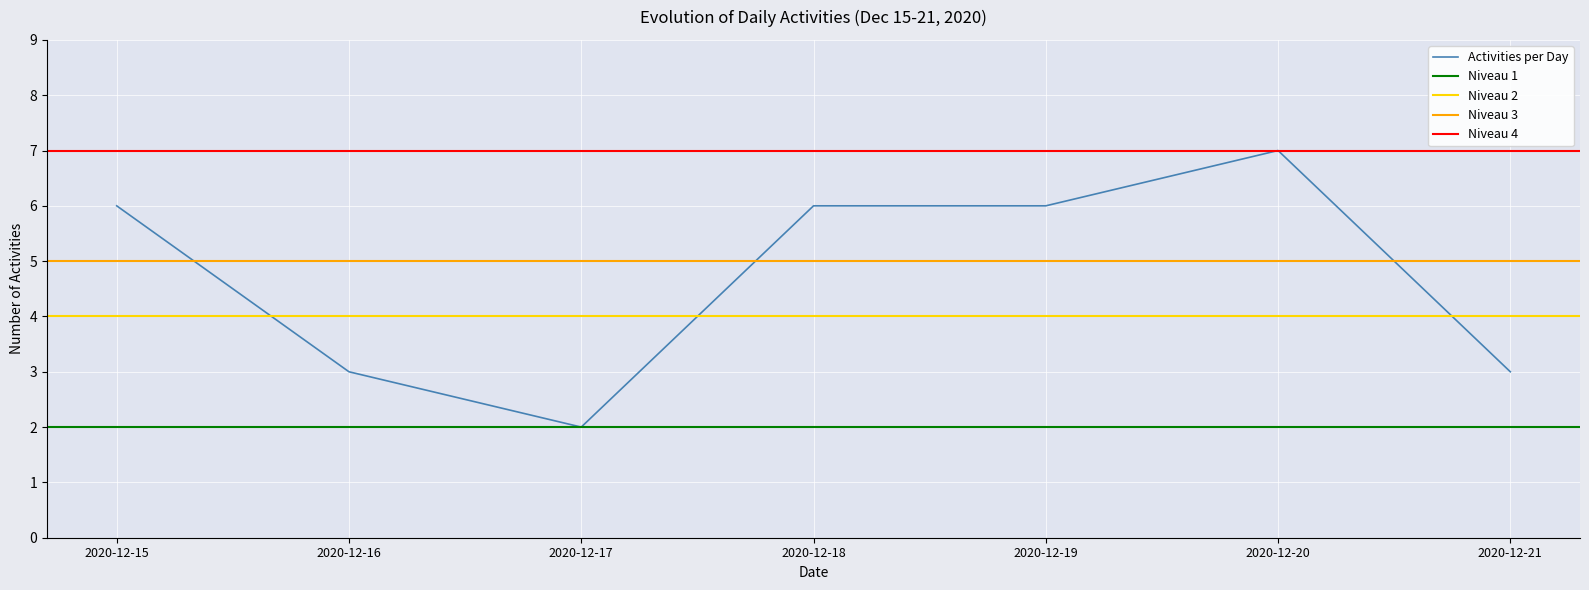

What is the smallest value displayed?

2